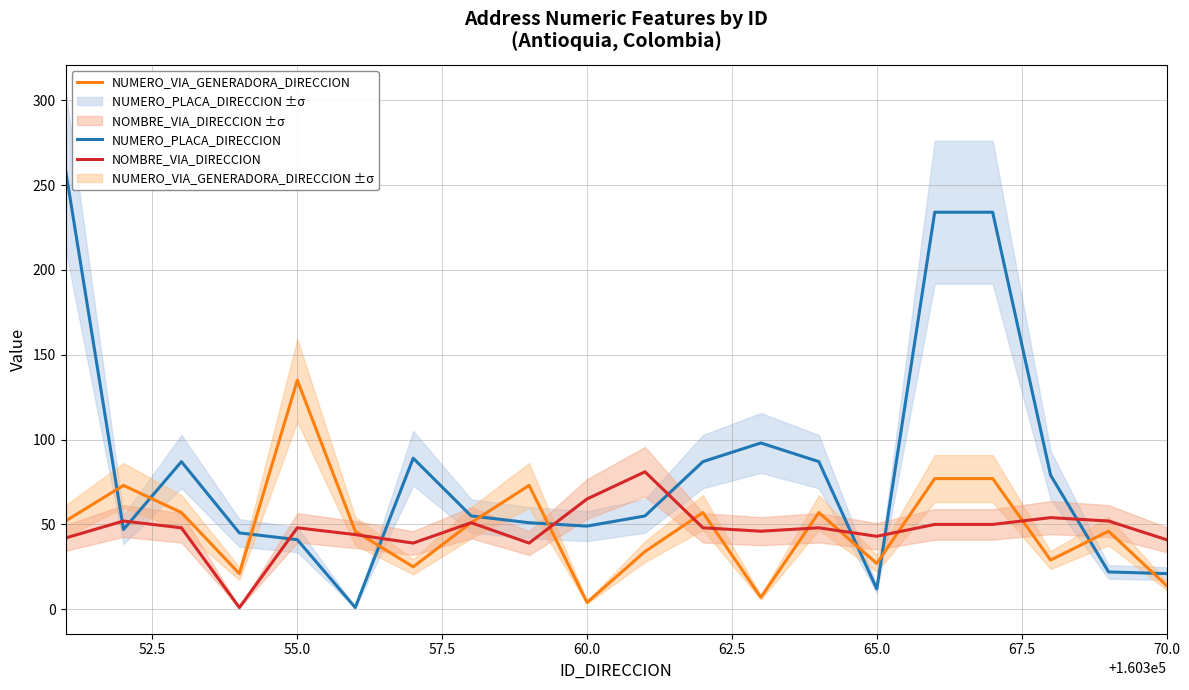

Which category has the highest value in the NUMERO_VIA_GENERADORA_DIRECCION series?

55.0